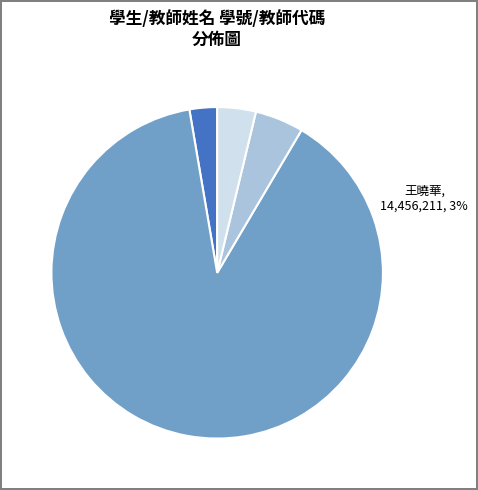

How many slices are in this pie chart?

4